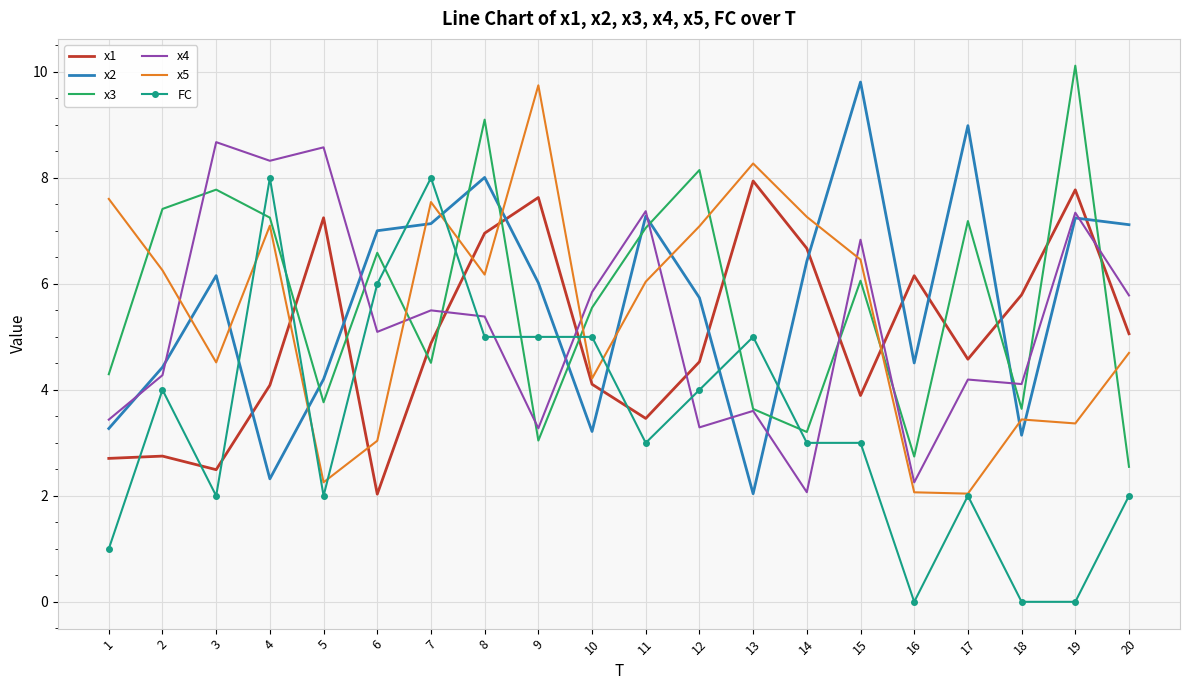

True or false: x1 has more than 0 points higher than both neighbors.

True